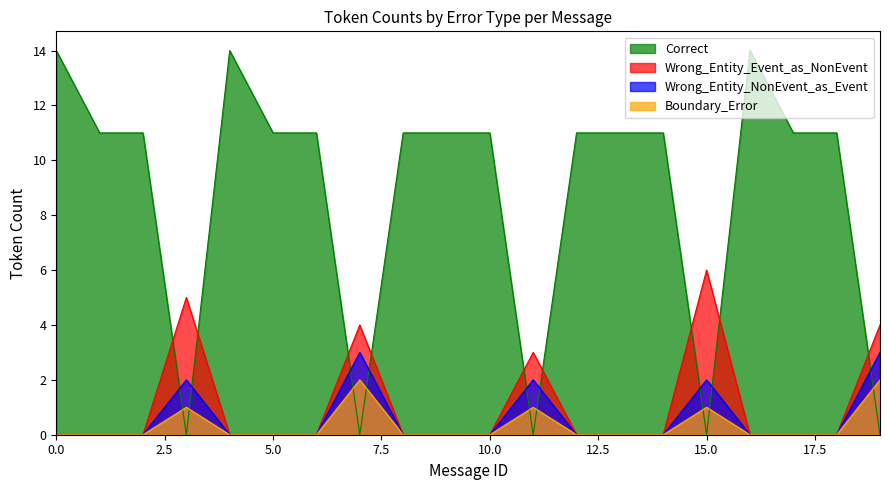

What is the spread (max minus min) of values at 0.0?

14